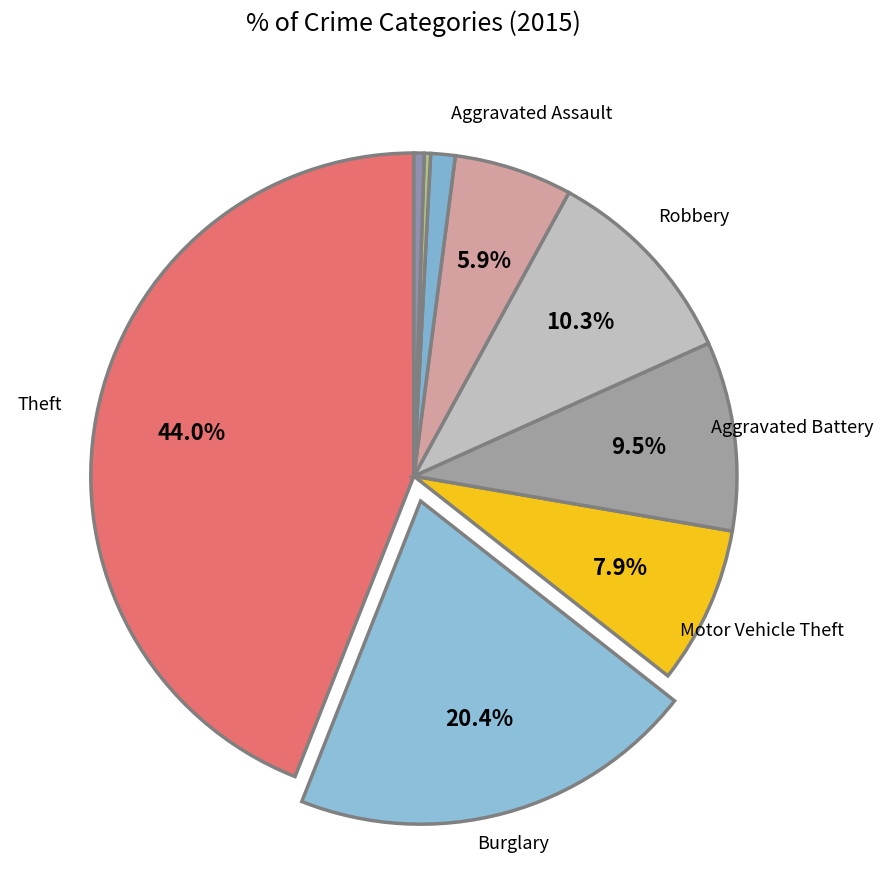

How many slices are in this pie chart?

9